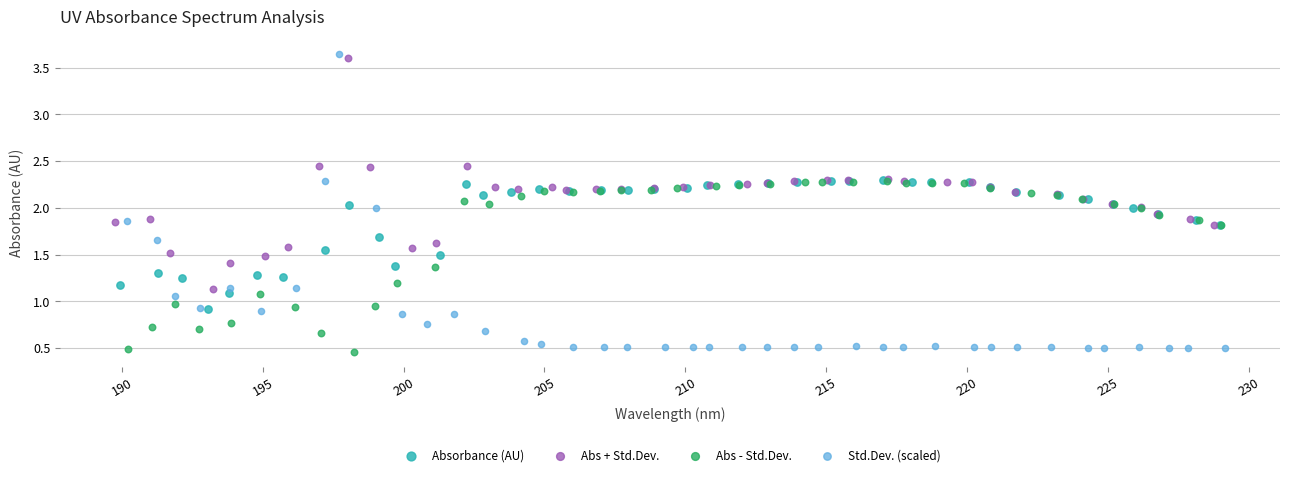

Which series reaches the minimum Y coordinate?

Abs - Std.Dev.